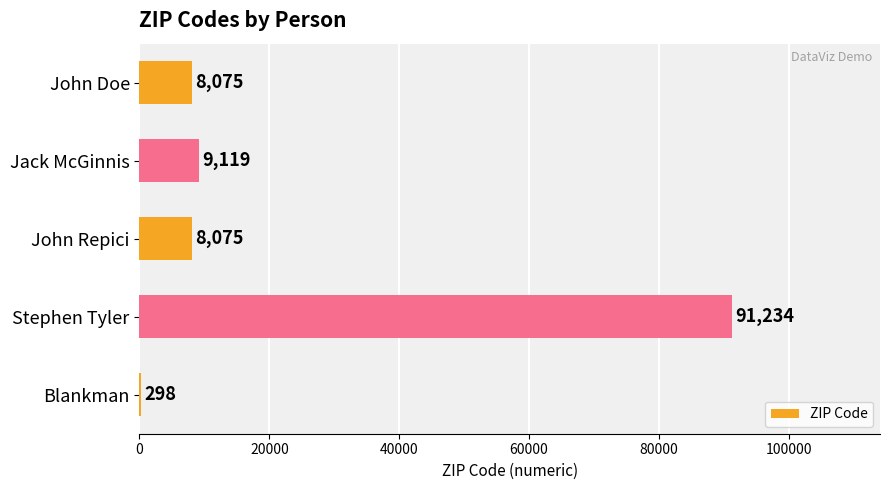

What is the greatest value displayed?

91234